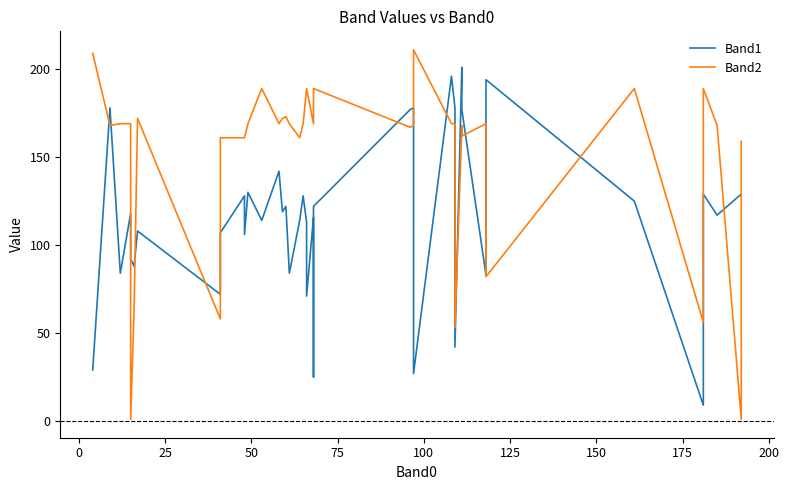

How many data points does each series have?

40